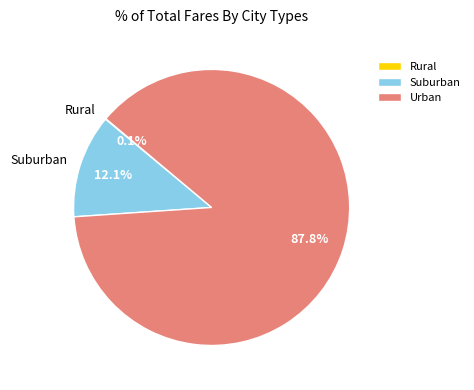

Is there any slice that represents more than half of the pie?

Yes